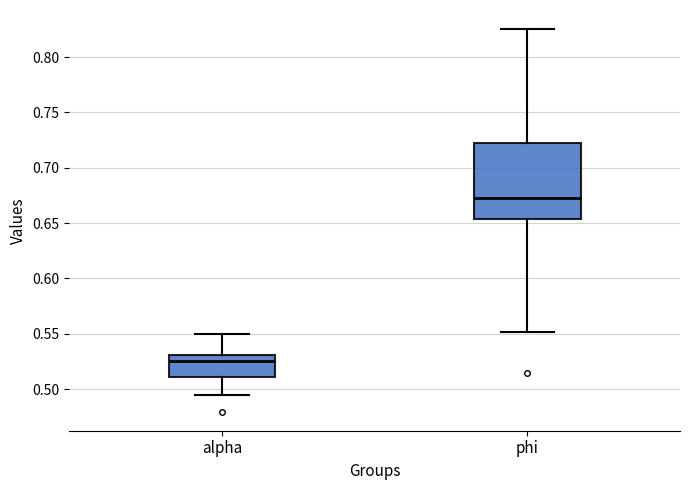

Which box's median line is the lowest?

alpha